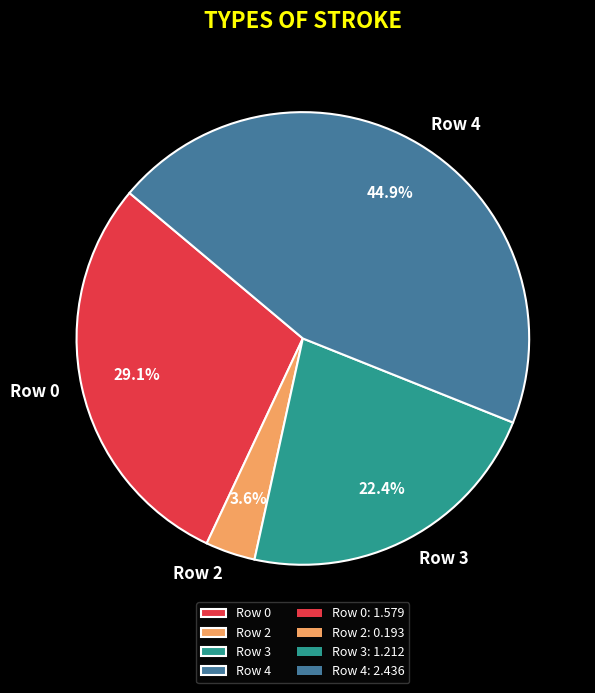

Rank the categories by value from highest to lowest.

Row 4, Row 0, Row 3, Row 2